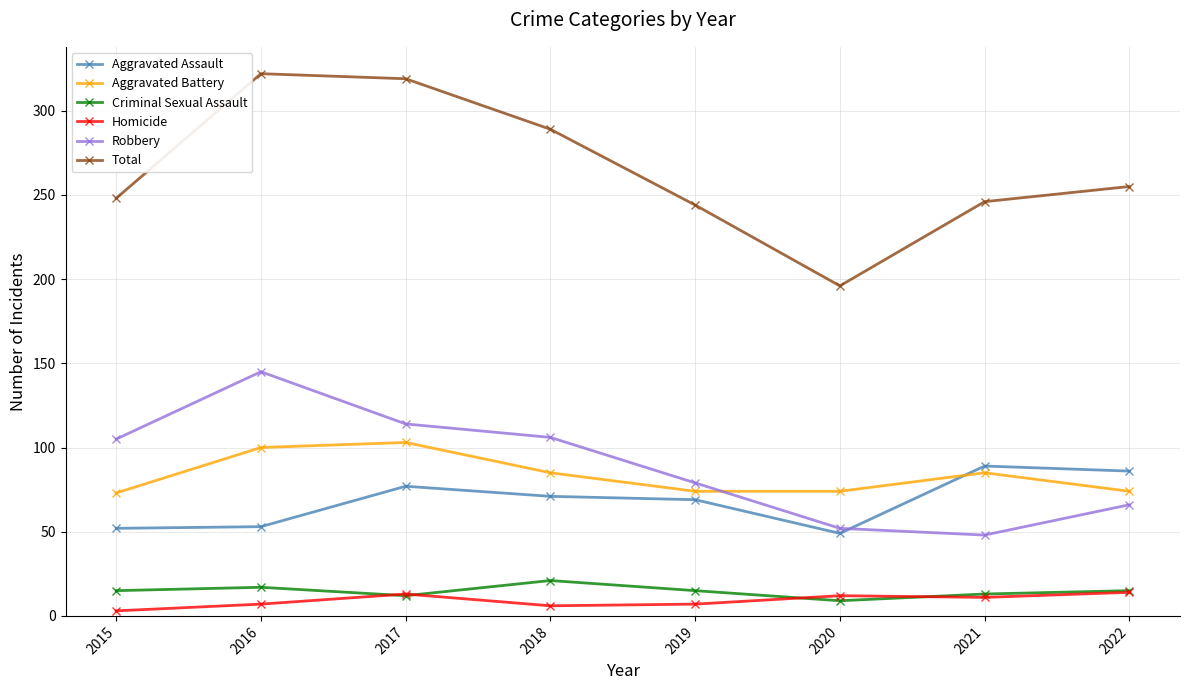

The Aggravated Battery series shows 74 at 2022. True or false?

True